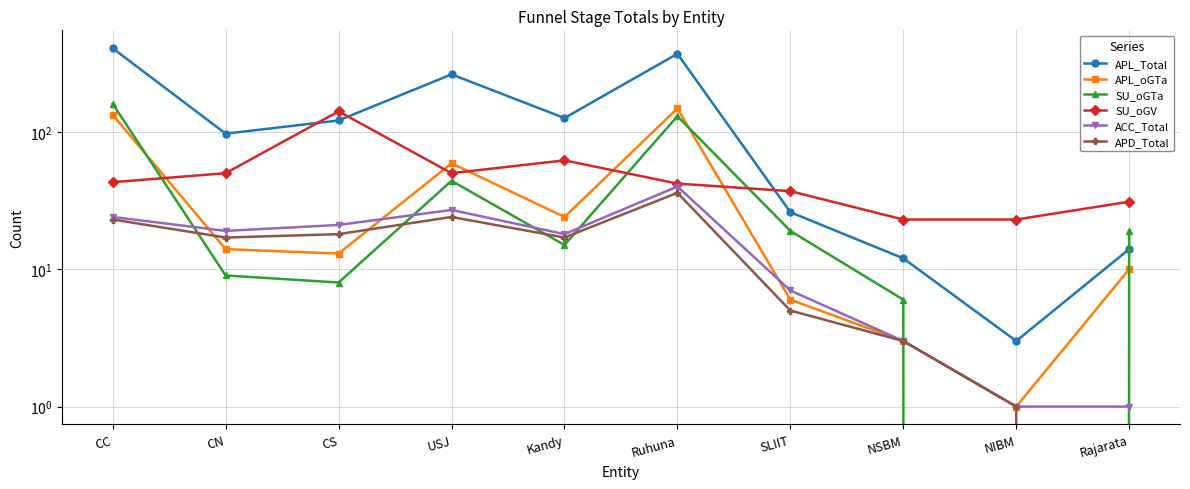

Between Rajarata and USJ, which is larger?

USJ